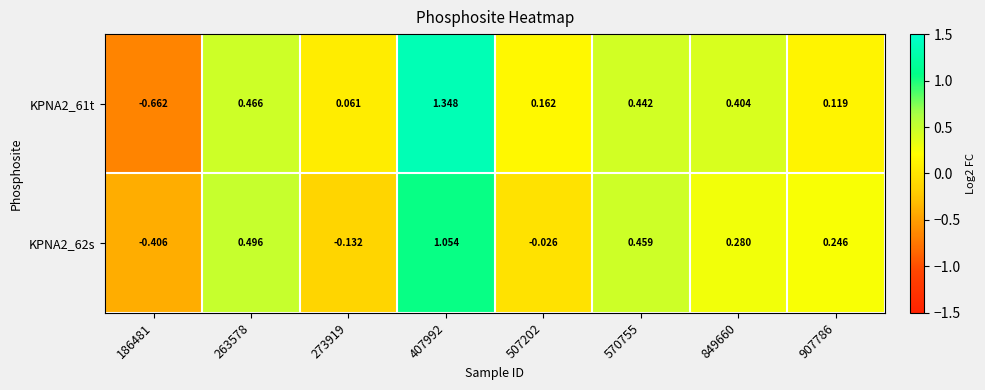

Which category has the lowest value across all series?

186481